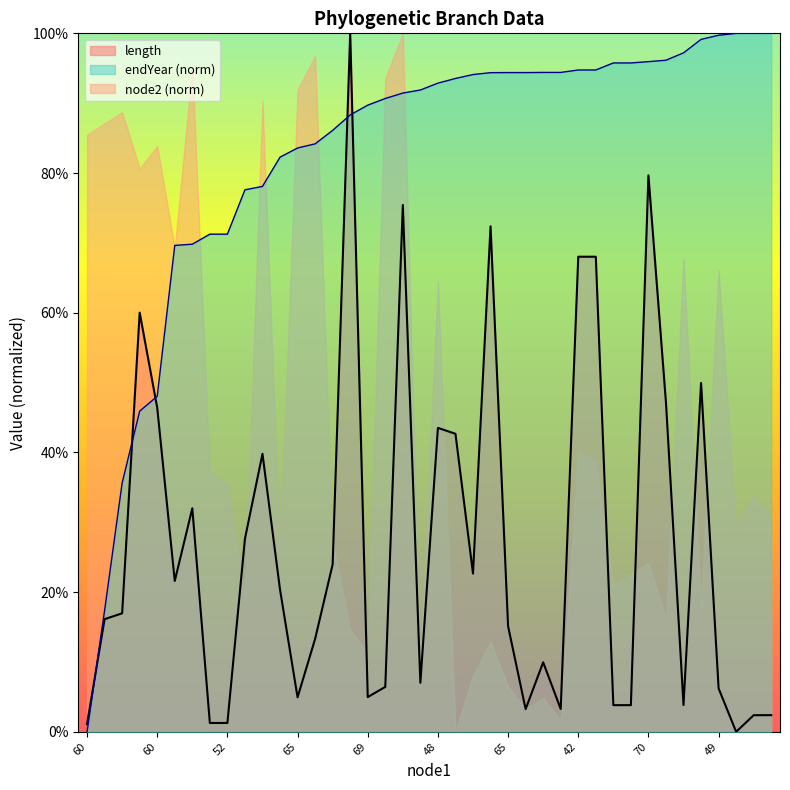

Read the endYear value at 42.

0.9